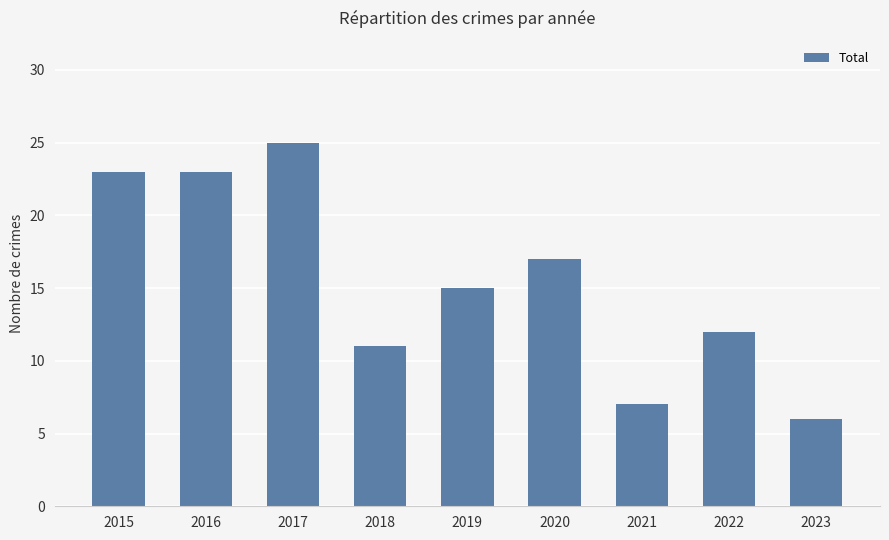

The value at 2016 is 23. True or false?

True